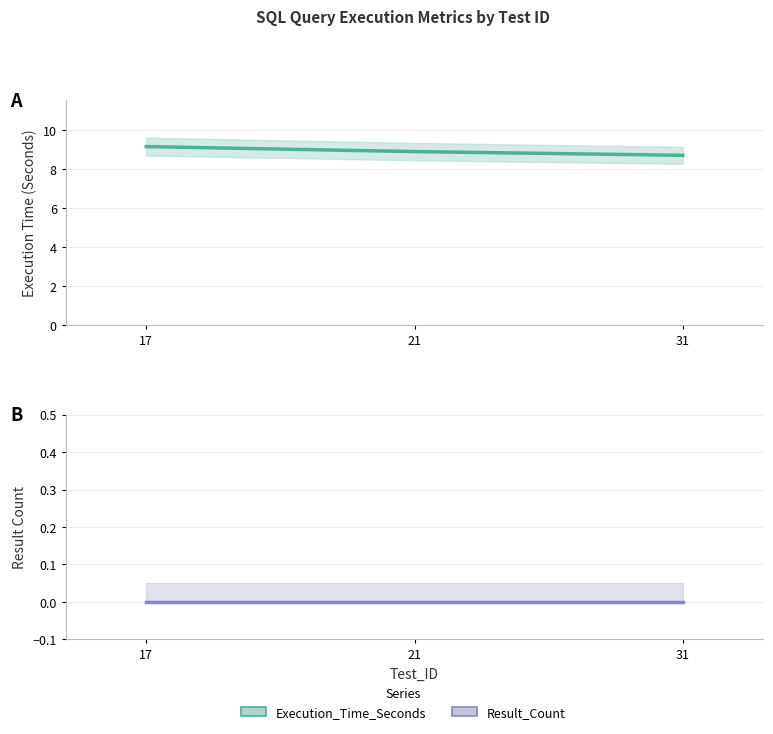

List the labels in order of Result_Count value, smallest first.

17, 21, 31